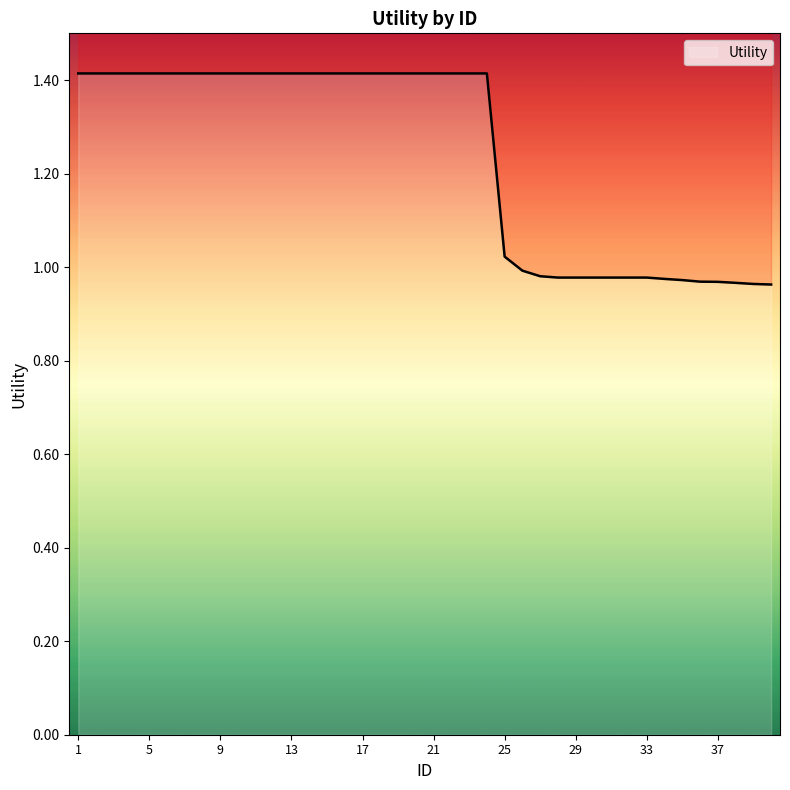

The value at 10 is 1.4. True or false?

True